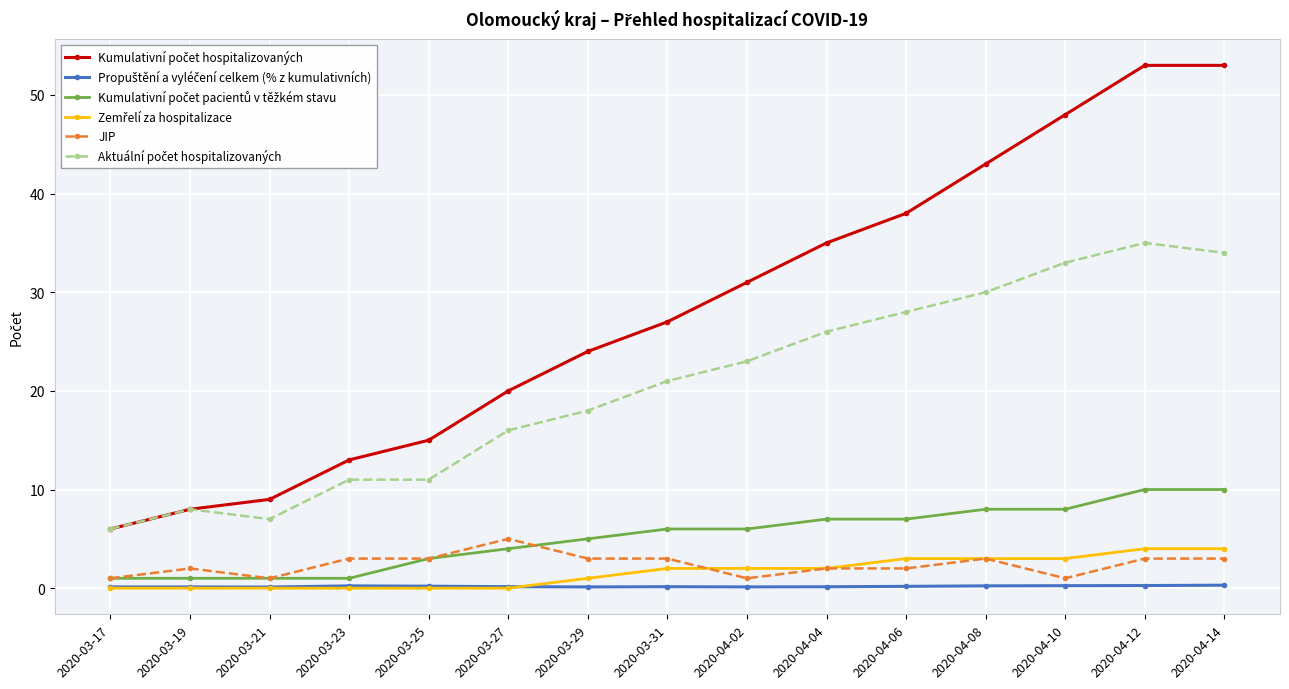

What is the label of the 3rd point from the left?

2020-03-21